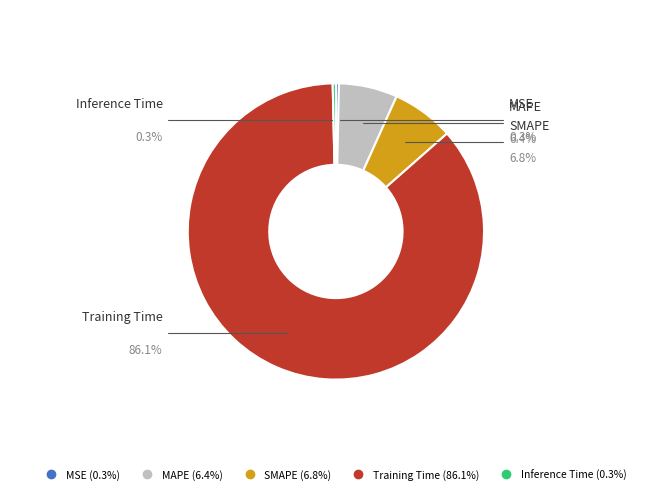

Between Training Time and Inference Time, which is larger?

Training Time